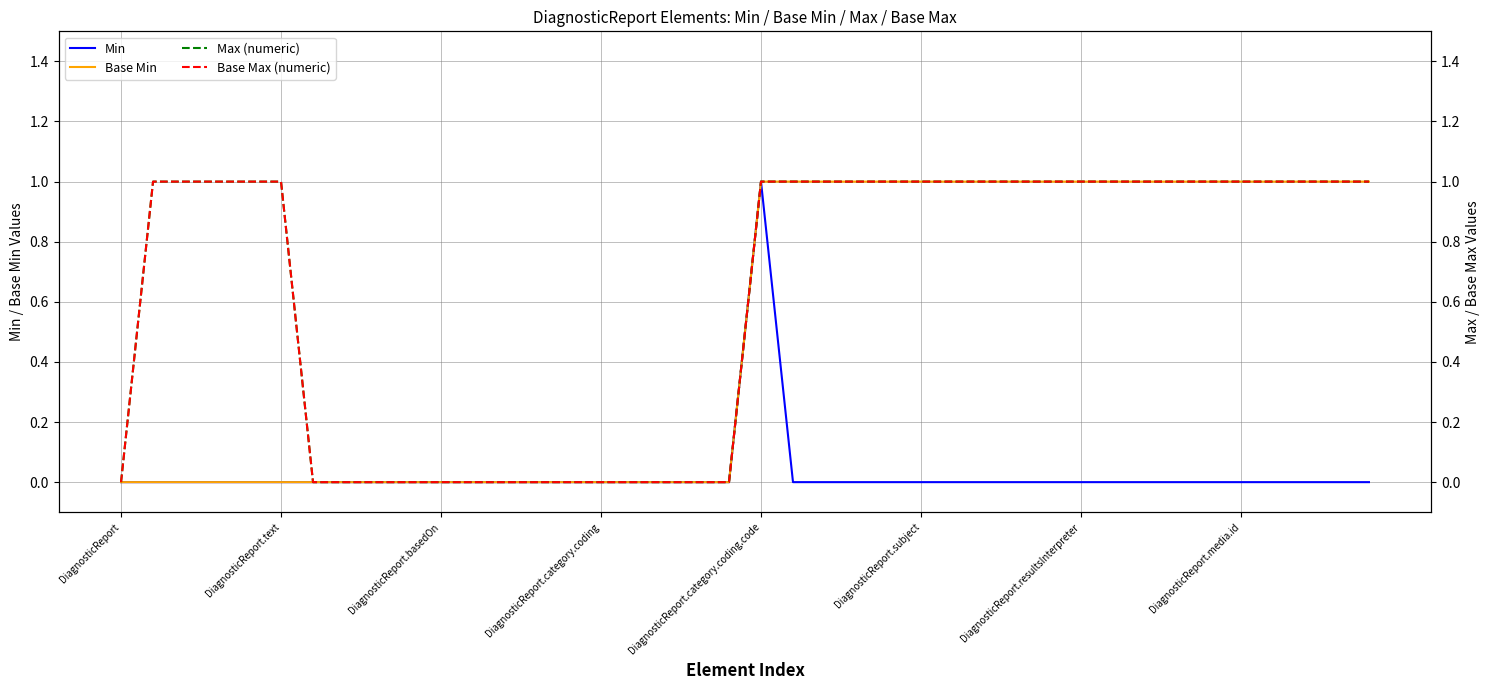

Which category has the highest value in the Min series?

DiagnosticReport.category.coding.code